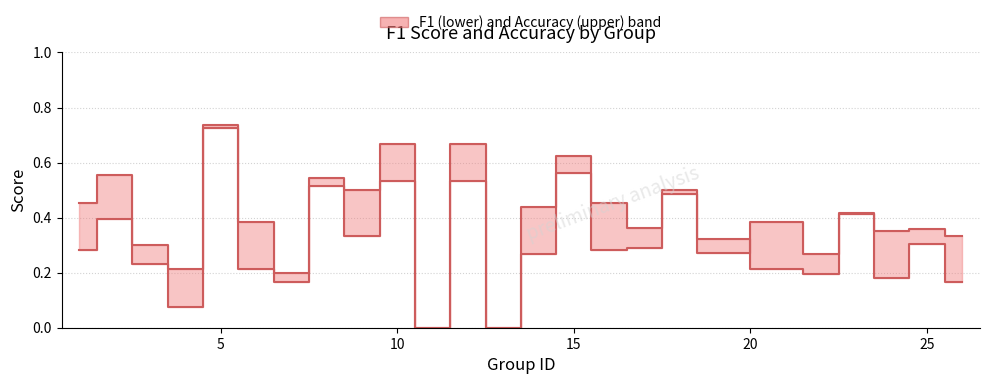

The accuracy series shows 0.9 at 5. True or false?

False